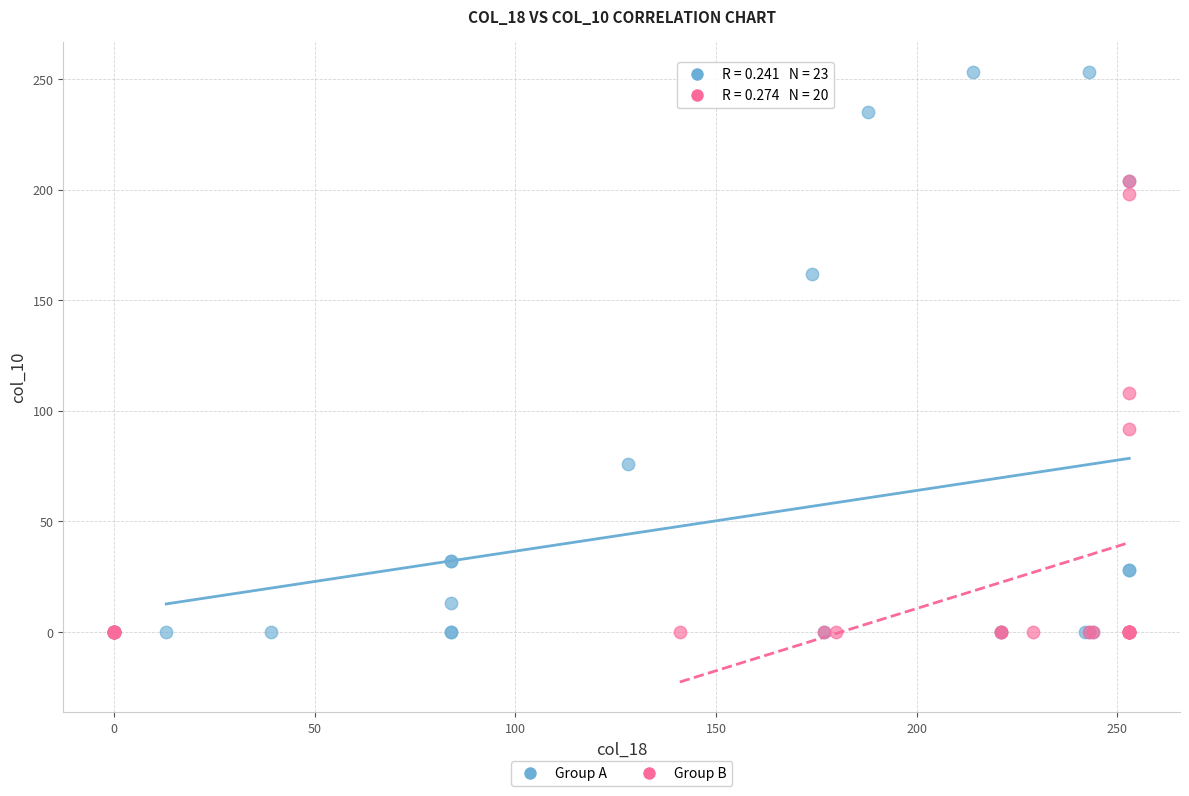

Which series contains the highest Y value?

Group A